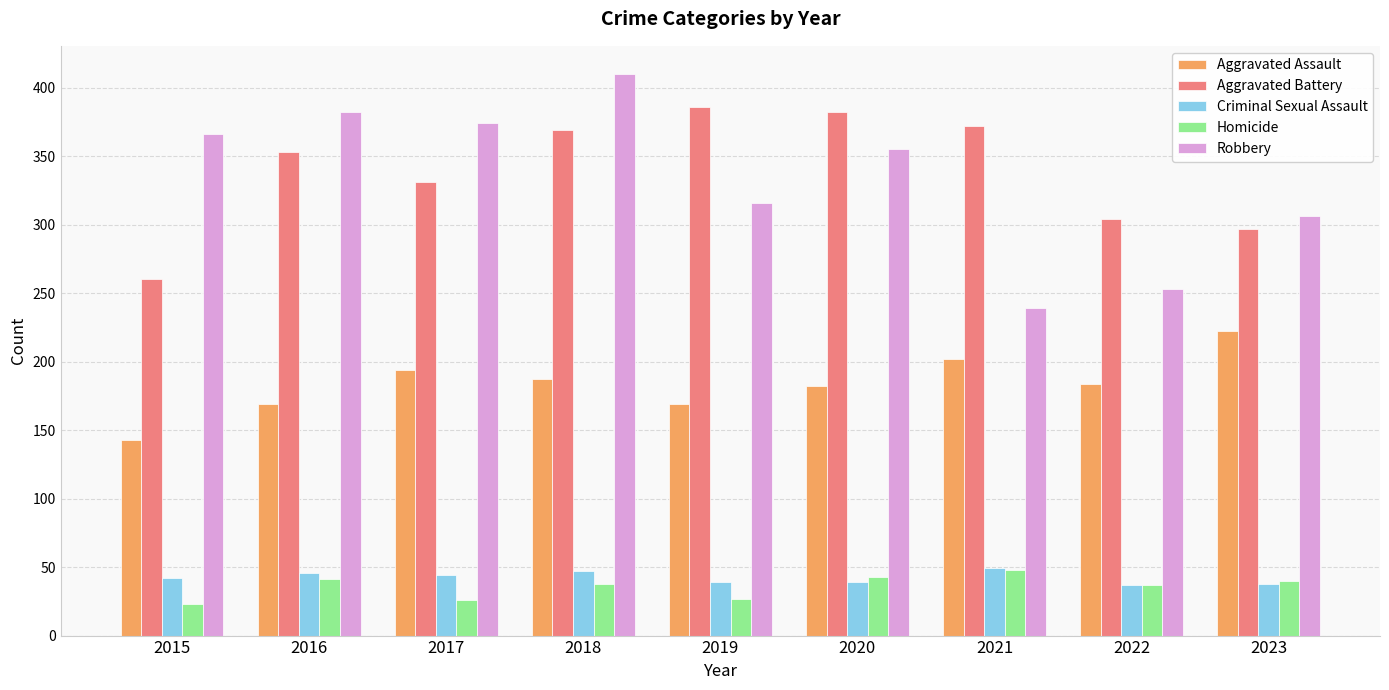

How many bars are there in each group?

5